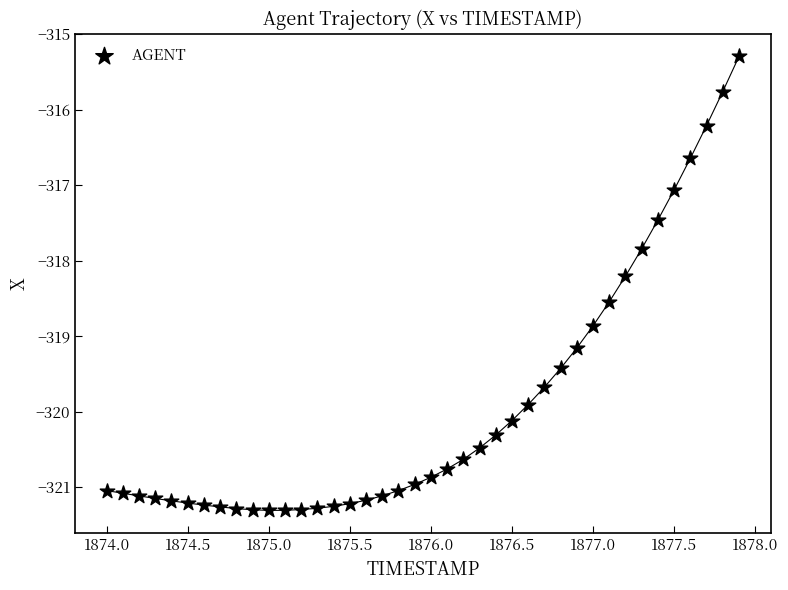

What is the range of X values (max minus min)?

3.9